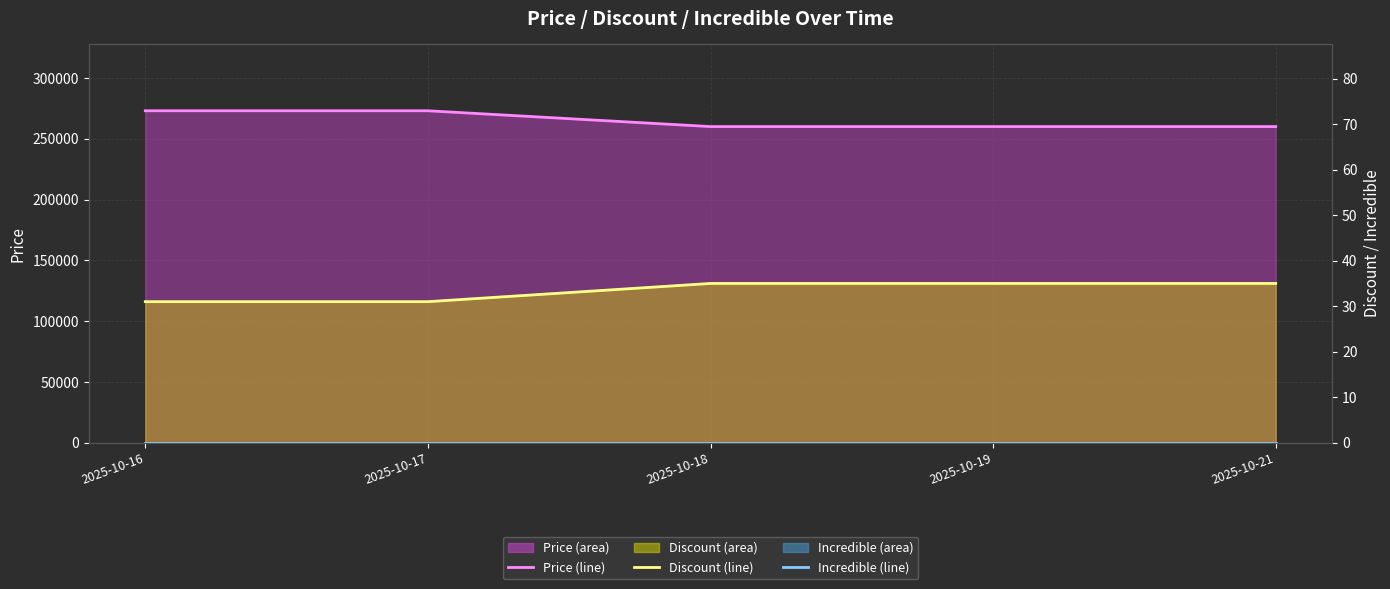

What are all the series names shown in the legend?

Price (line), Discount (line), Incredible (line)